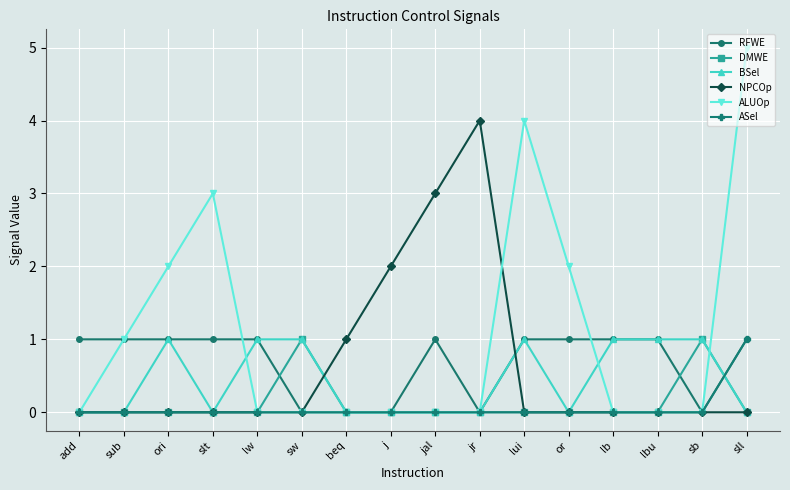

What is the label of the 14th point from the left?

lbu